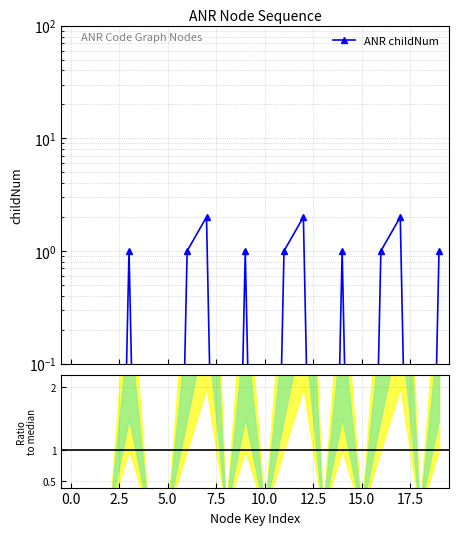

Reading left to right, transcribe all the data shown in this chart.

0.0	0.0	0.0	1.0	0.0	0.0	1.0	2.0	0.0	1.0	0.0	1.0	2.0	0.0	1.0	0.0	1.0	2.0	0.0	1.0